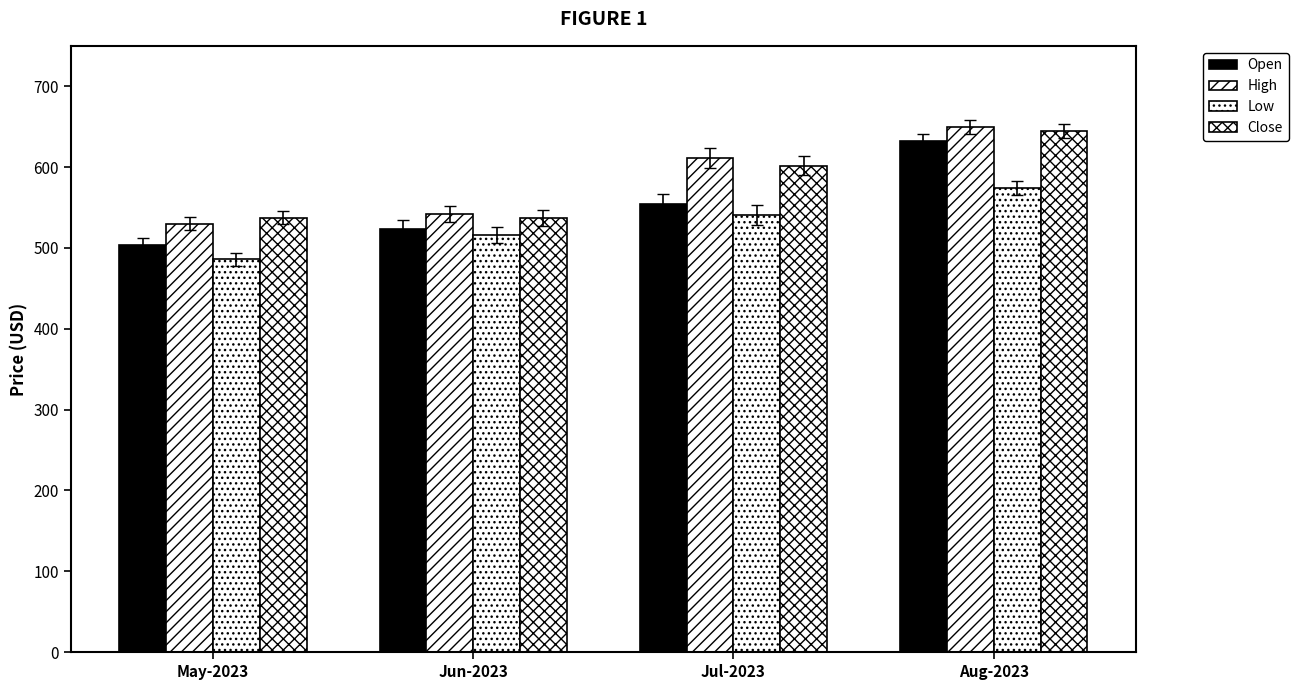

How many groups of bars are there?

4